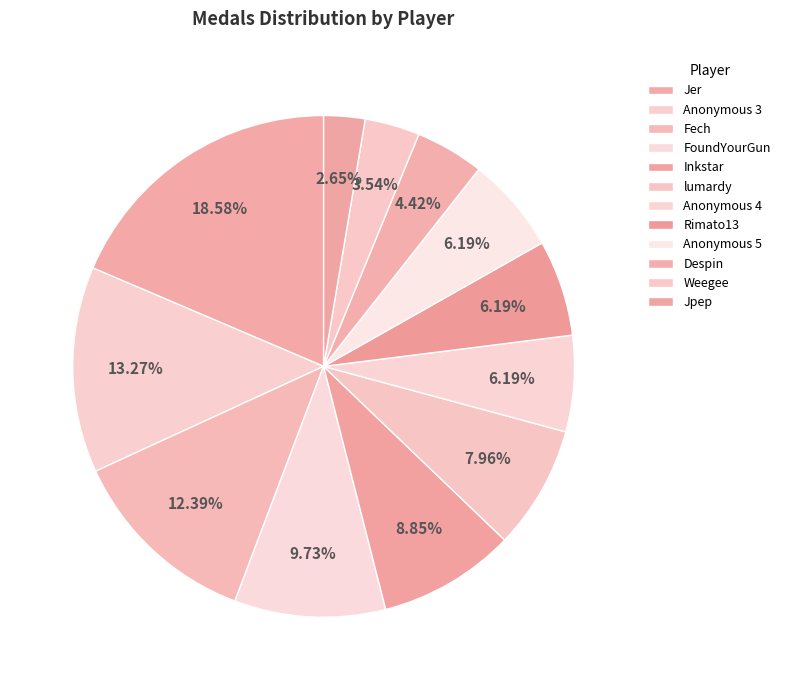

What is the smallest slice in the pie chart?

Jpep